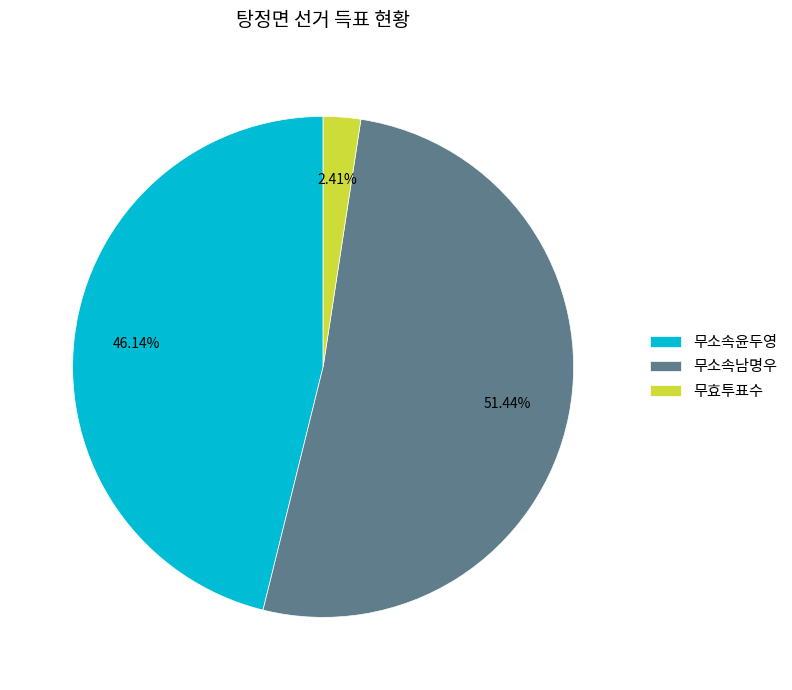

Which category has the biggest portion of the pie?

무소속남명우